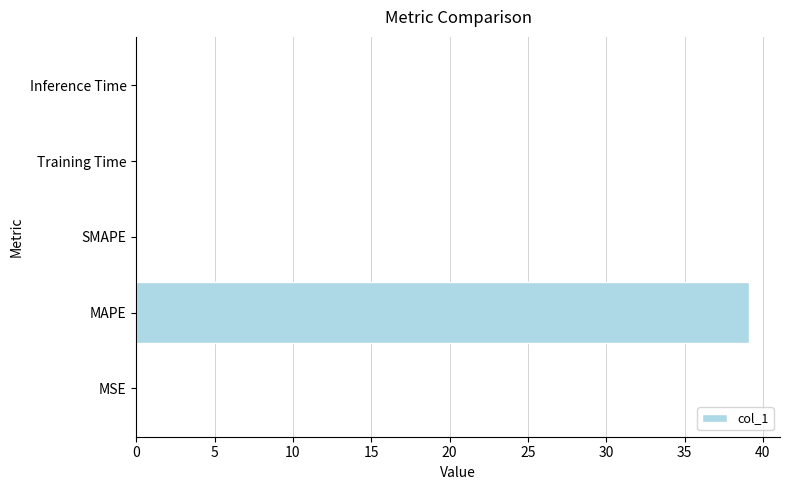

What is the sum of all values?

39.2